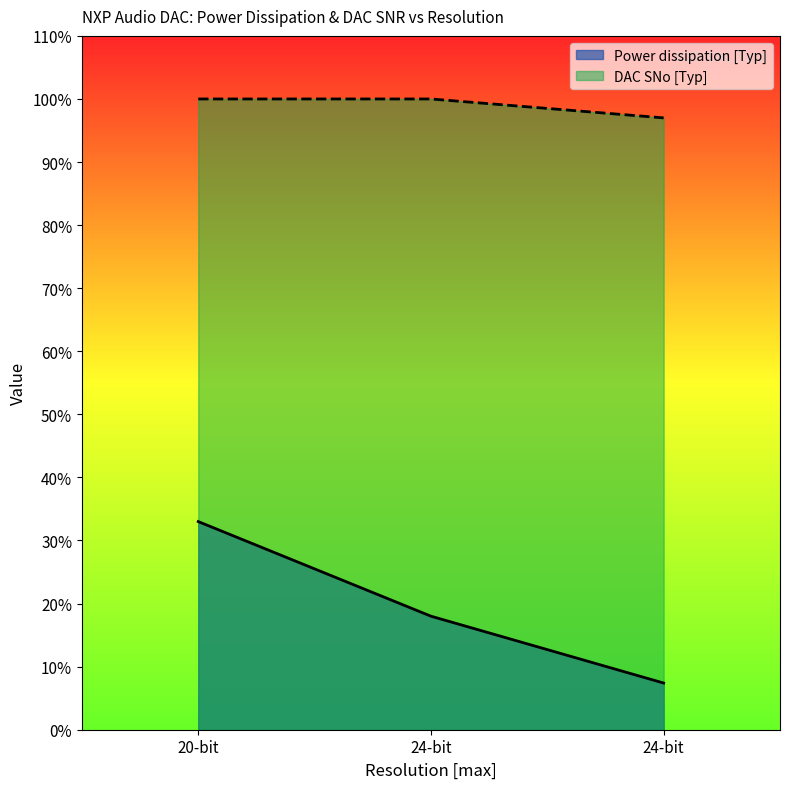

Which has a higher value, 24-bit or 24-bit?

24-bit